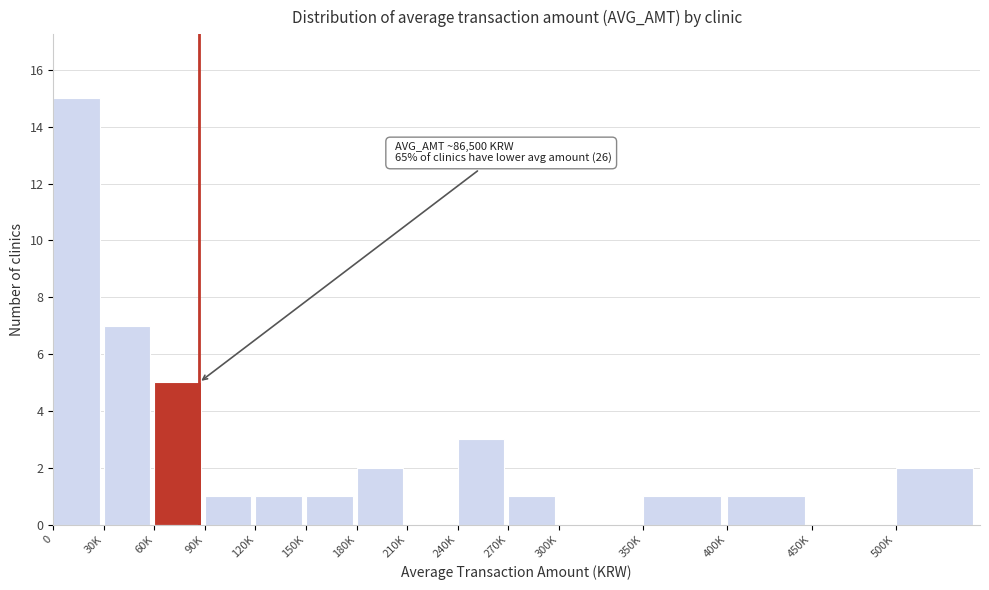

Reading left to right, extract all data points from this chart.

0=15	30K=7	60K=5	90K=1	120K=1	150K=1	180K=2	210K=0	240K=3	270K=1	300K=0	350K=1	400K=1	450K=0	500K=2